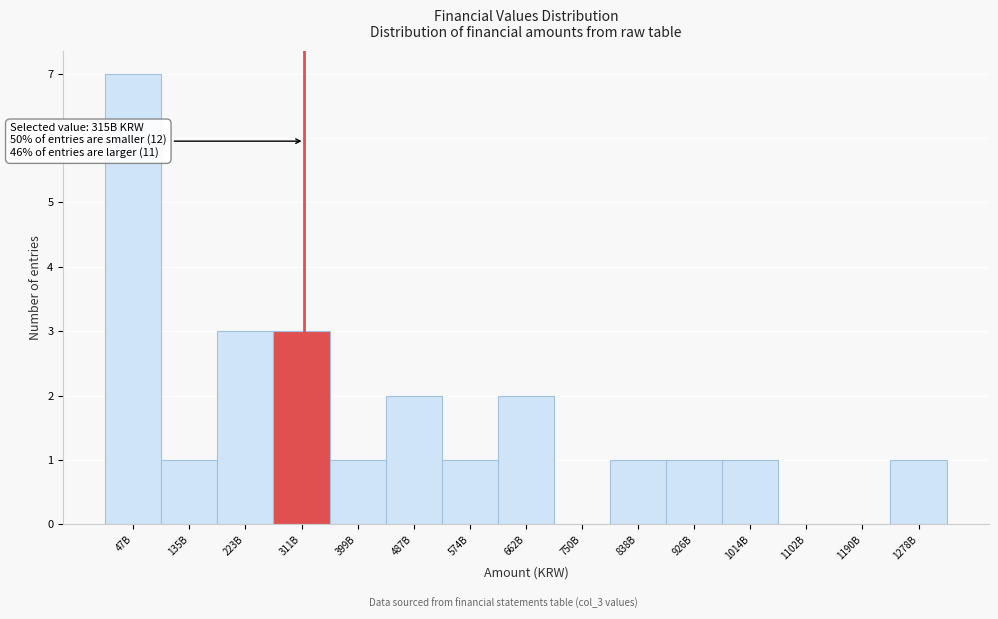

Reading left to right, list all the values displayed in this chart.

47B=7	135B=1	223B=3	311B=3	399B=1	487B=2	574B=1	662B=2	750B=0	838B=1	926B=1	1014B=1	1102B=0	1190B=0	1278B=1